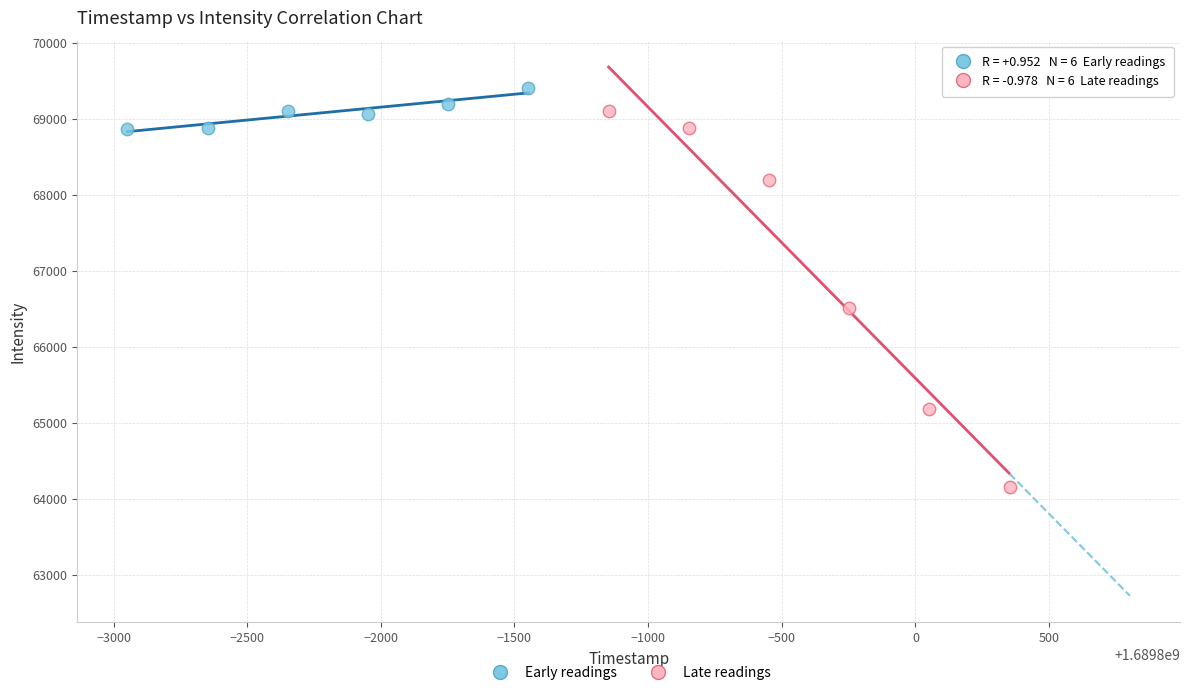

Which series reaches the minimum Y coordinate?

Late readings